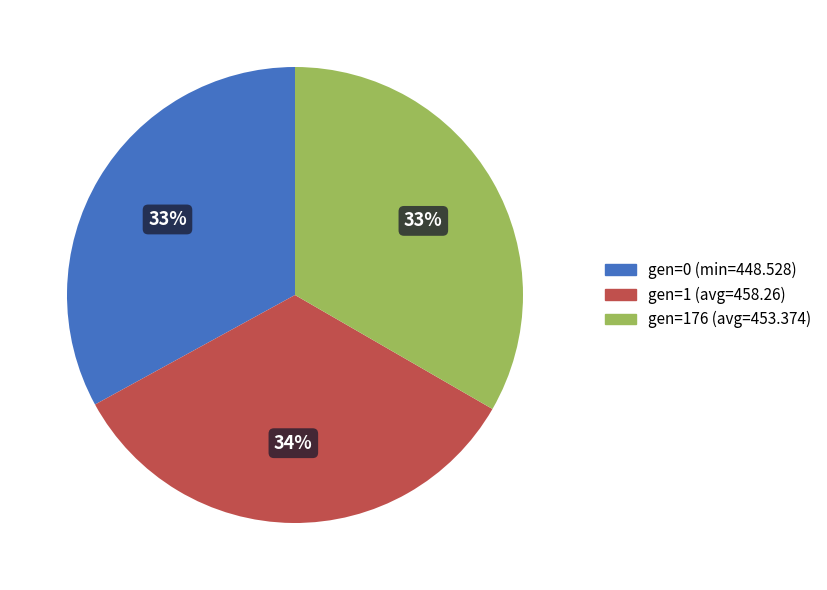

Does gen=1 (avg=458.26) represent more than half of the total?

No